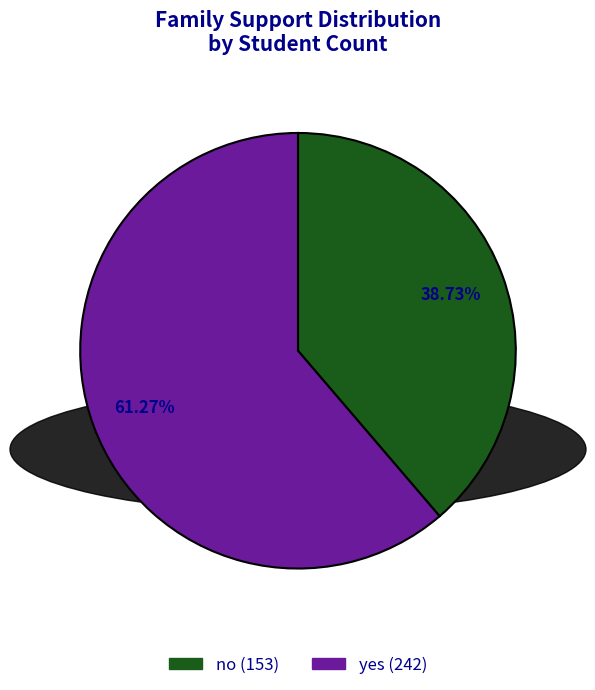

Which has a higher value, yes or no?

yes